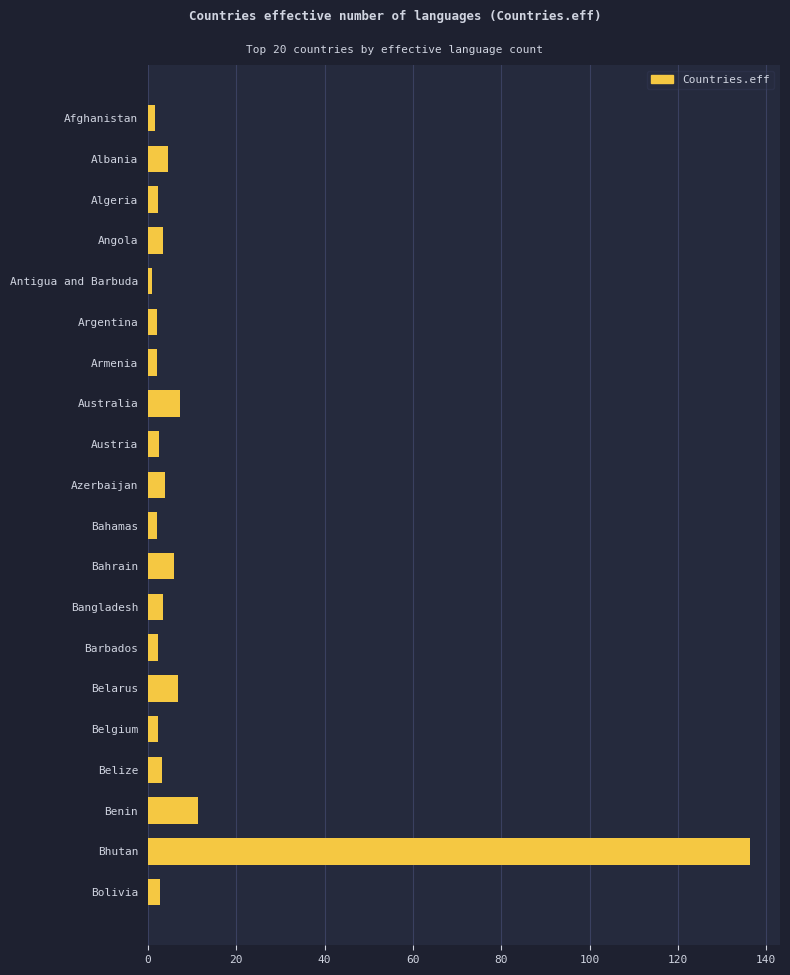

What is the label of the 14th bar from the bottom?

Armenia